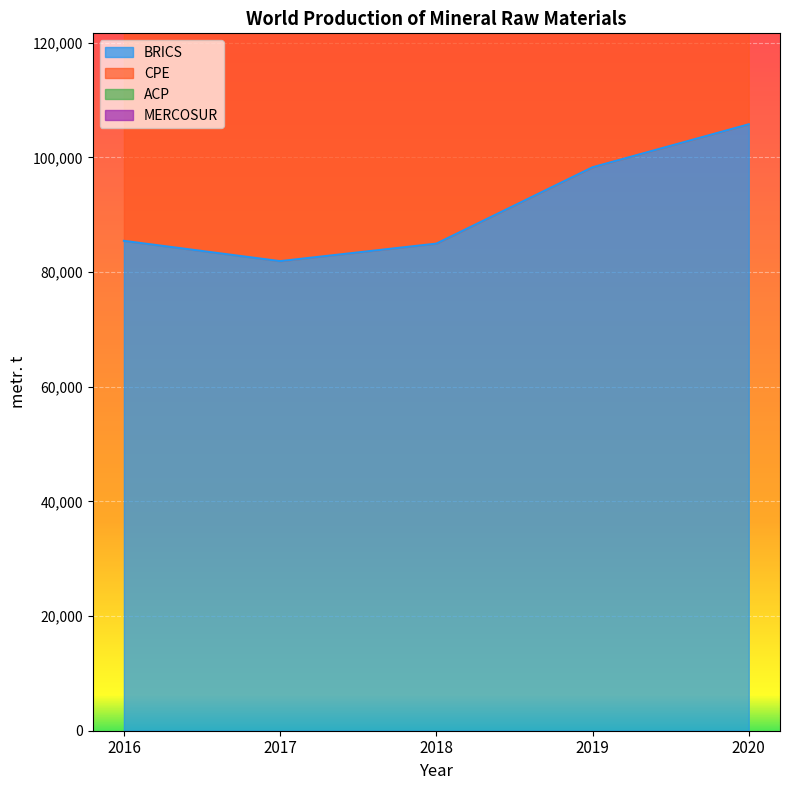

True or false: BRICS and CPE intersect in this chart.

False